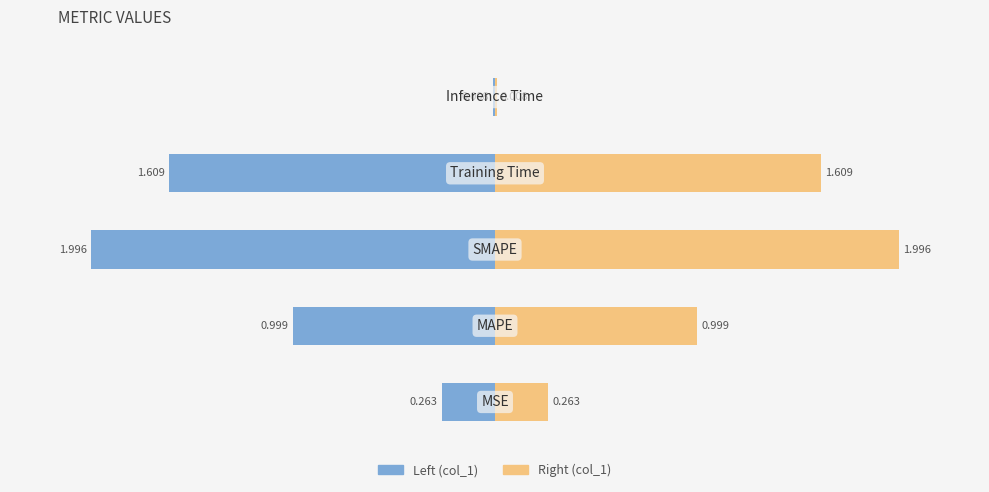

What is the difference between the maximum and second lowest values?

1.7